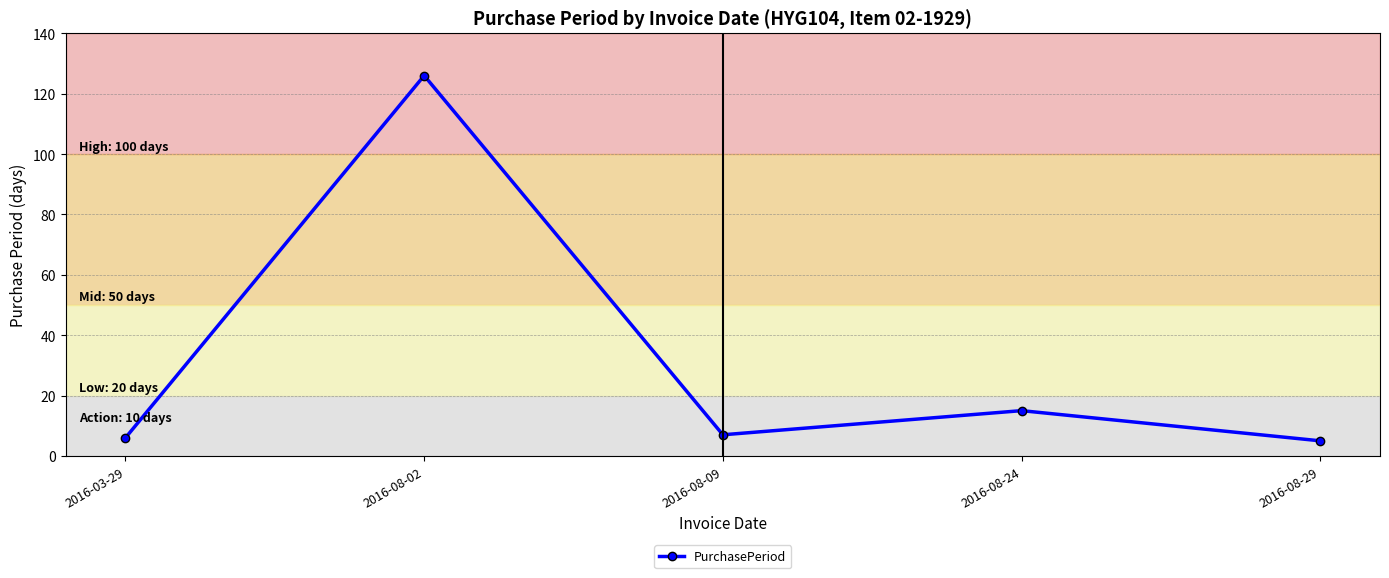

At which category does the data reach its first local peak?

2016-08-02